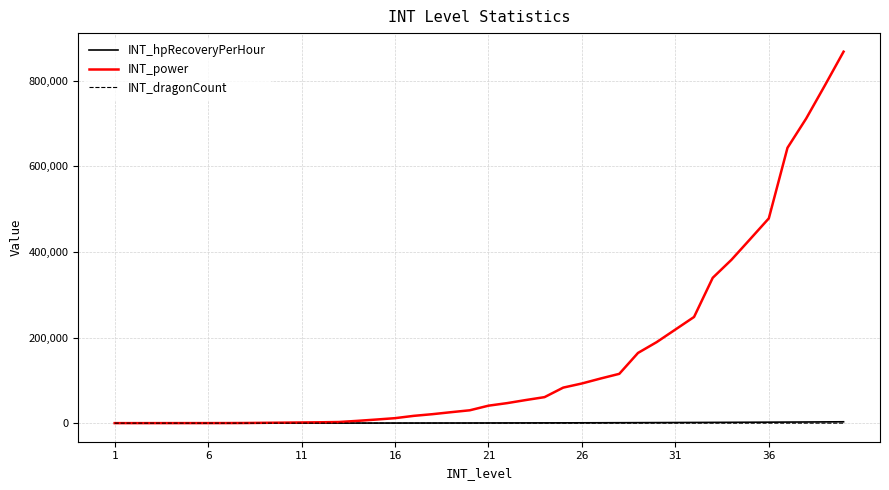

What are all the series names shown in the legend?

INT_hpRecoveryPerHour, INT_power, INT_dragonCount